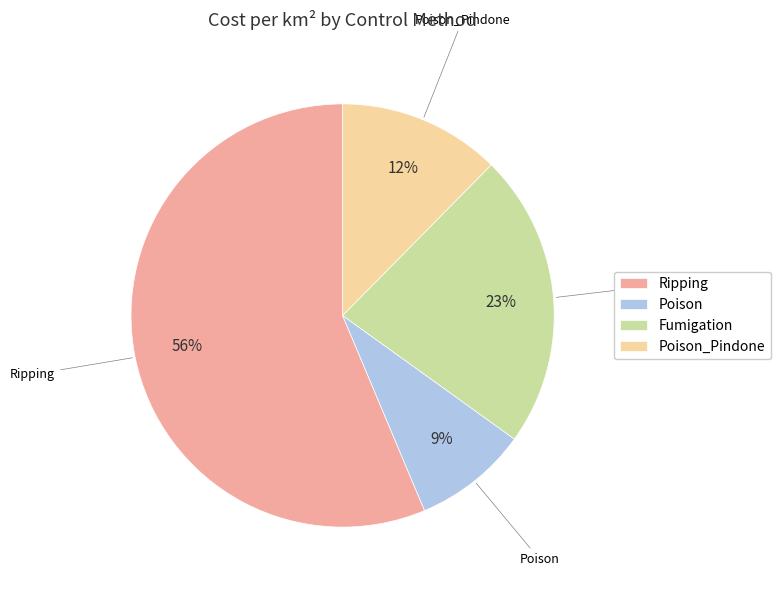

Rank the categories by value from lowest to highest.

Poison, Poison_Pindone, Fumigation, Ripping